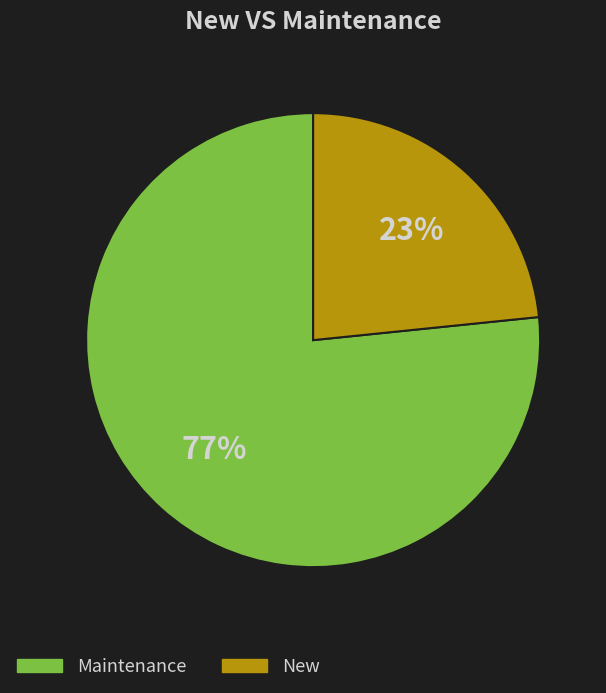

To the nearest percent, what percentage of the pie is Maintenance?

77%